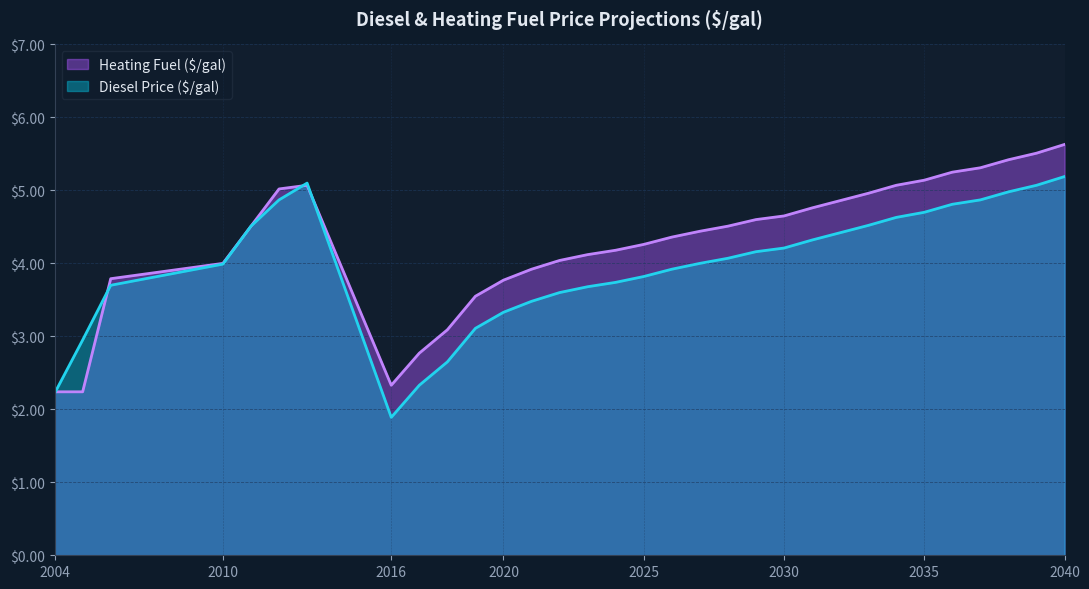

What is the value of the Heating Fuel ($/gal) point at the 29th from the left?

5.3